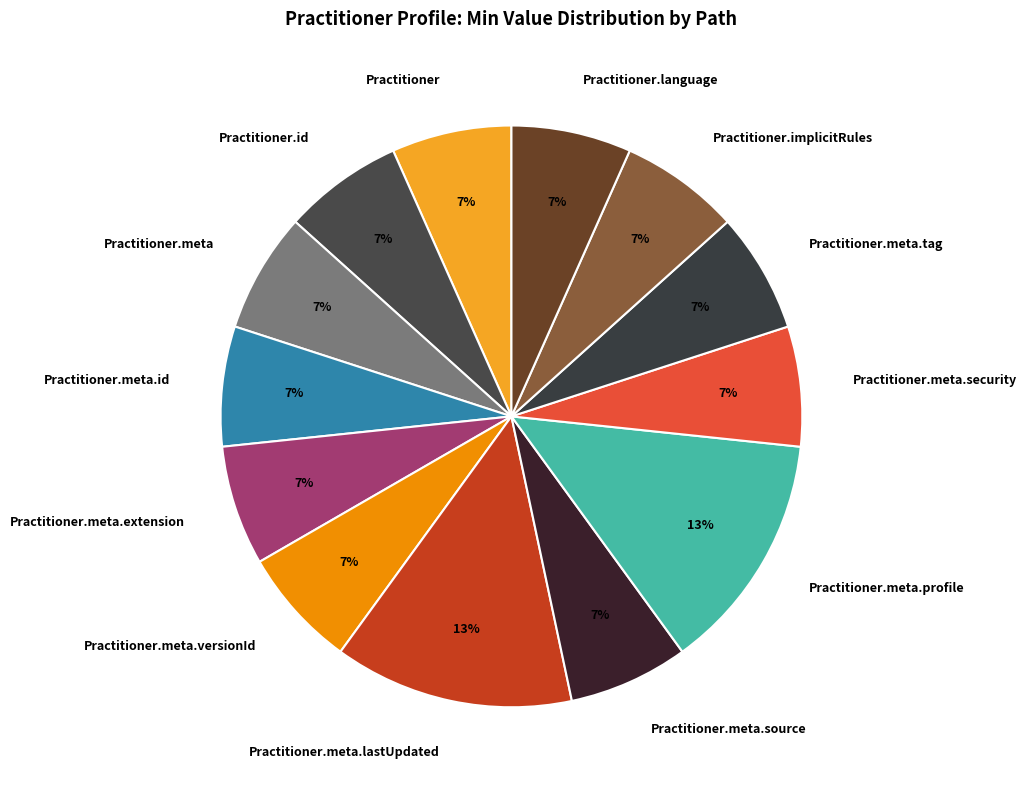

Does Practitioner.meta.extension account for over 50% of the chart?

No